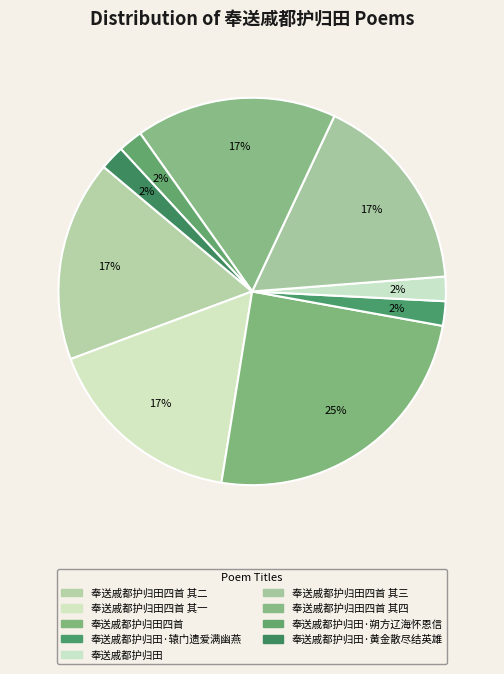

How many slices are in this pie chart?

9